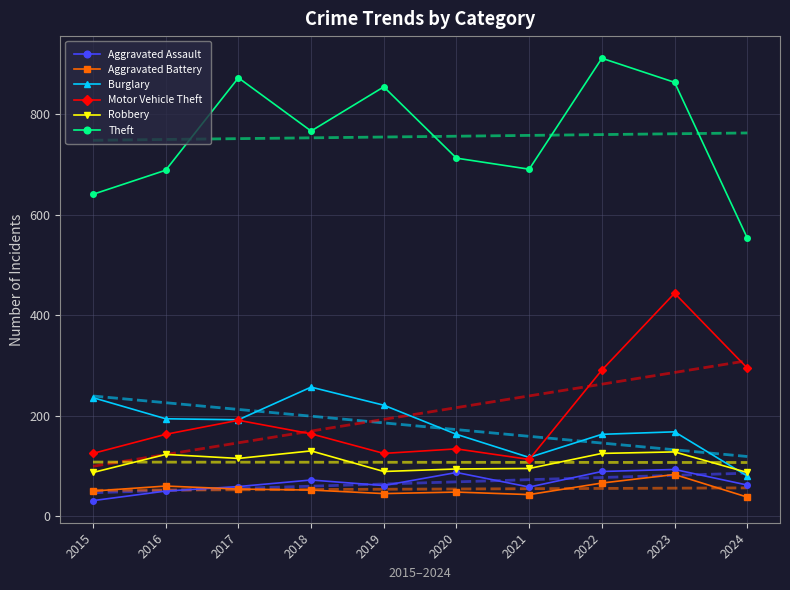

What is the total value across all series at 2015?

1170